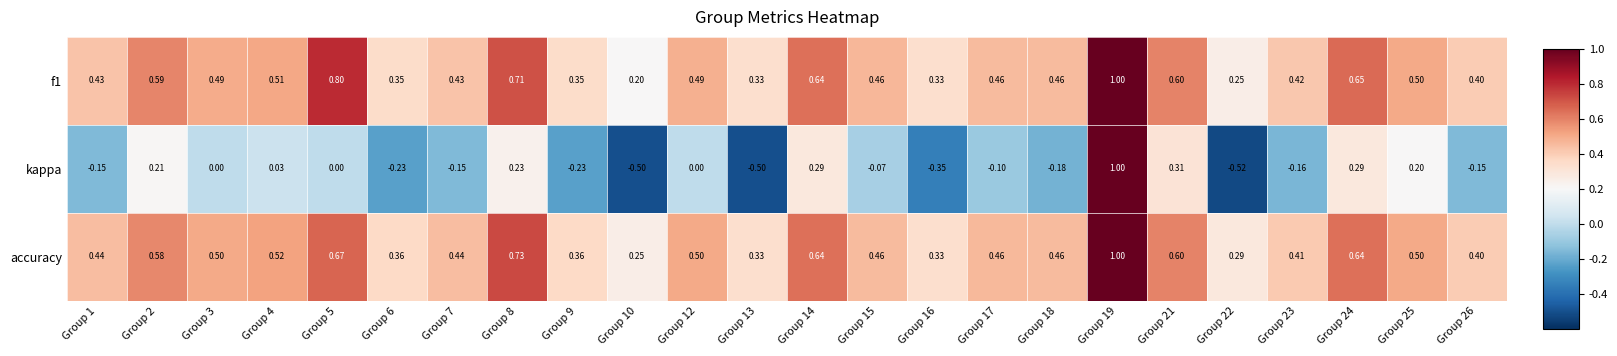

Which category has the lowest value across all series?

Group 22